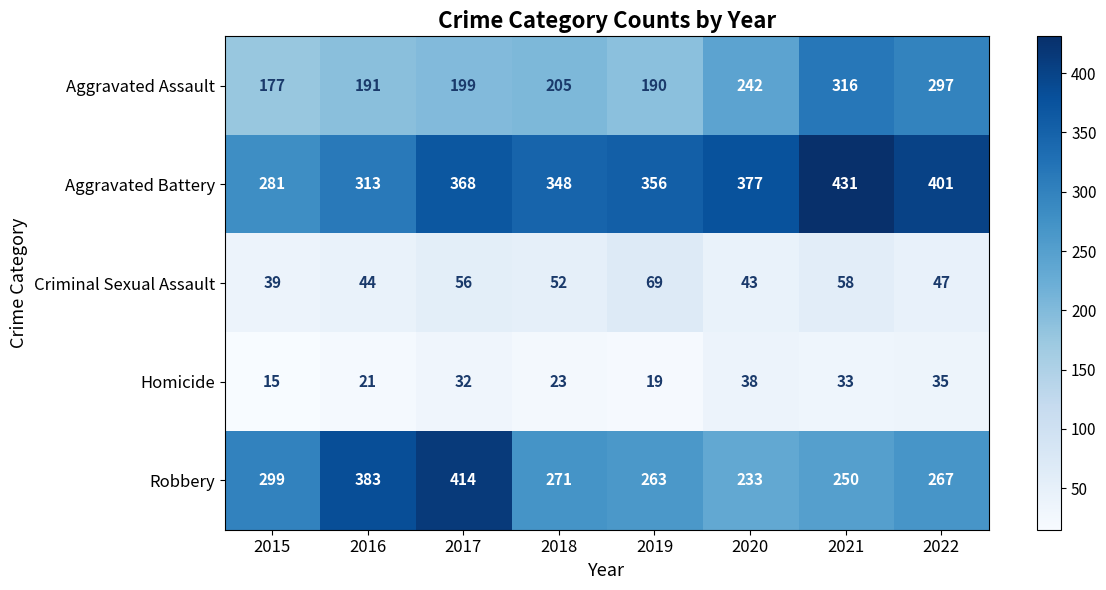

At which category is the sum across all series the highest?

2021